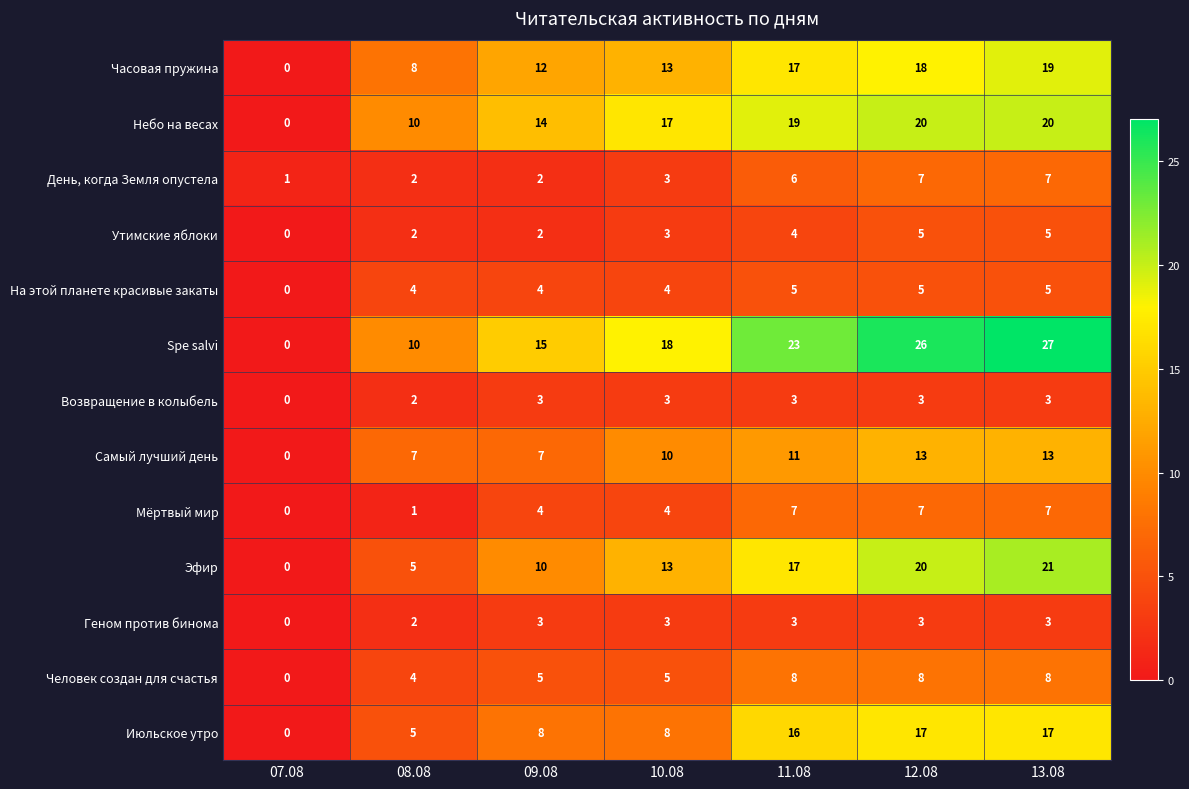

The value of Возвращение в колыбель at 11.08 is 5. True or false?

False